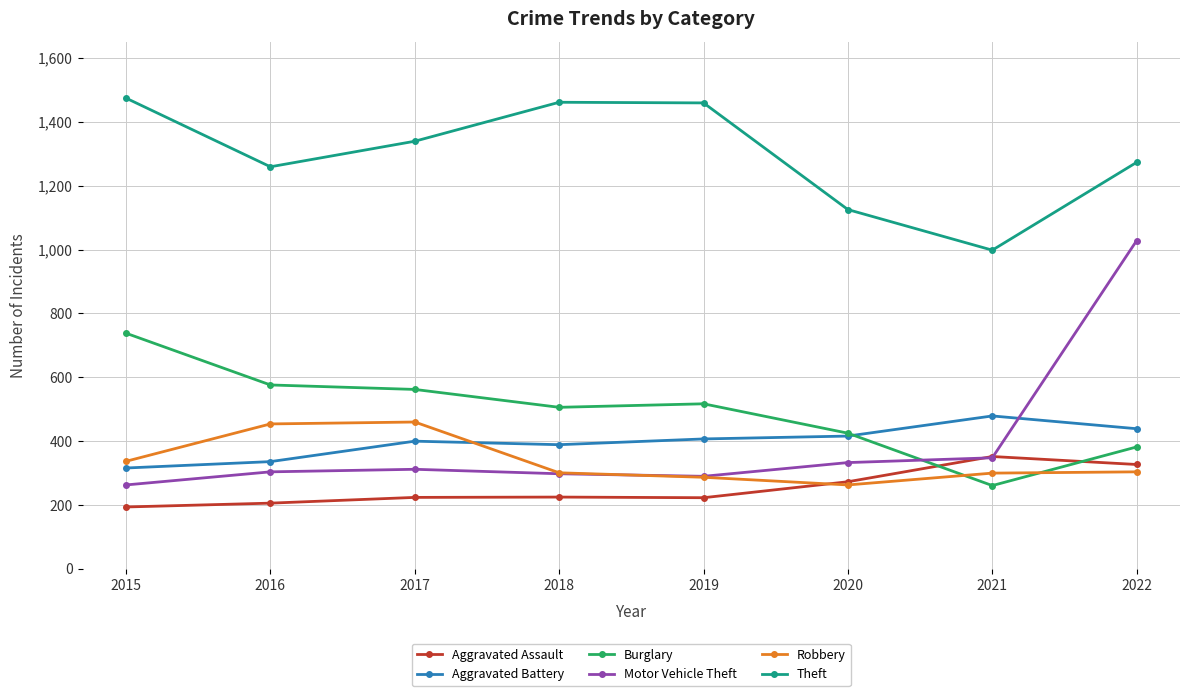

Count the number of categories in the chart.

8